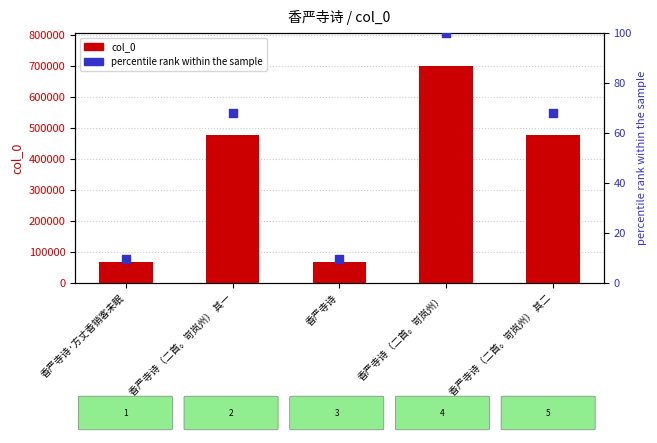

At how many categories does at least one series exceed 370948?

3